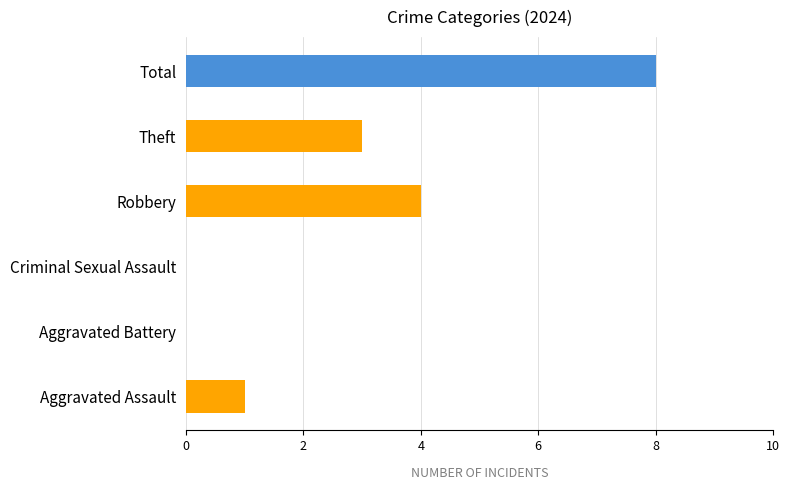

Does the chart contain any negative values?

No